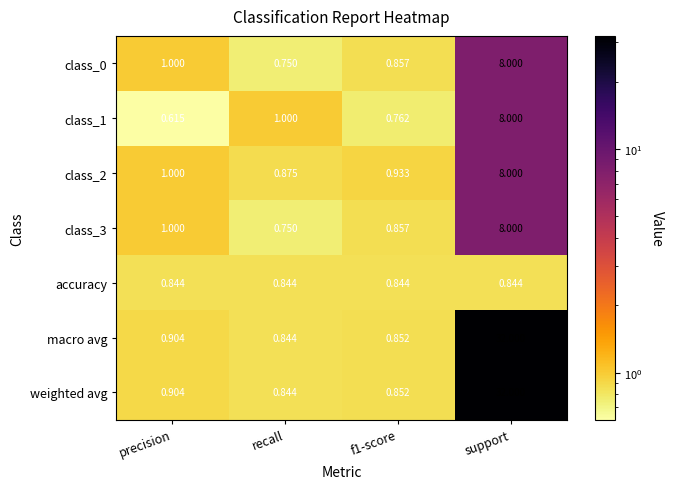

Which category has the lowest value in the class_0 series?

recall